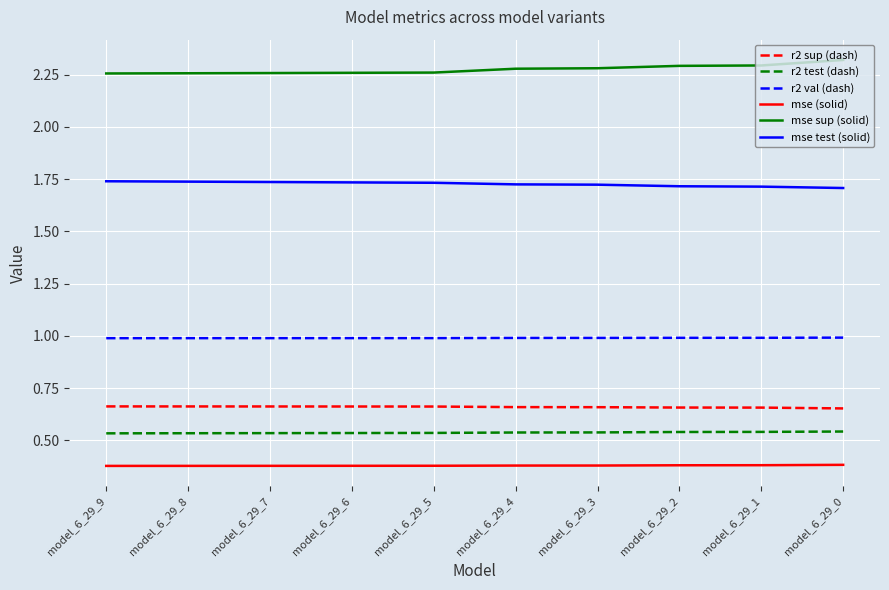

True or false: mse sup (solid) and r2 sup (dash) intersect in this chart.

False